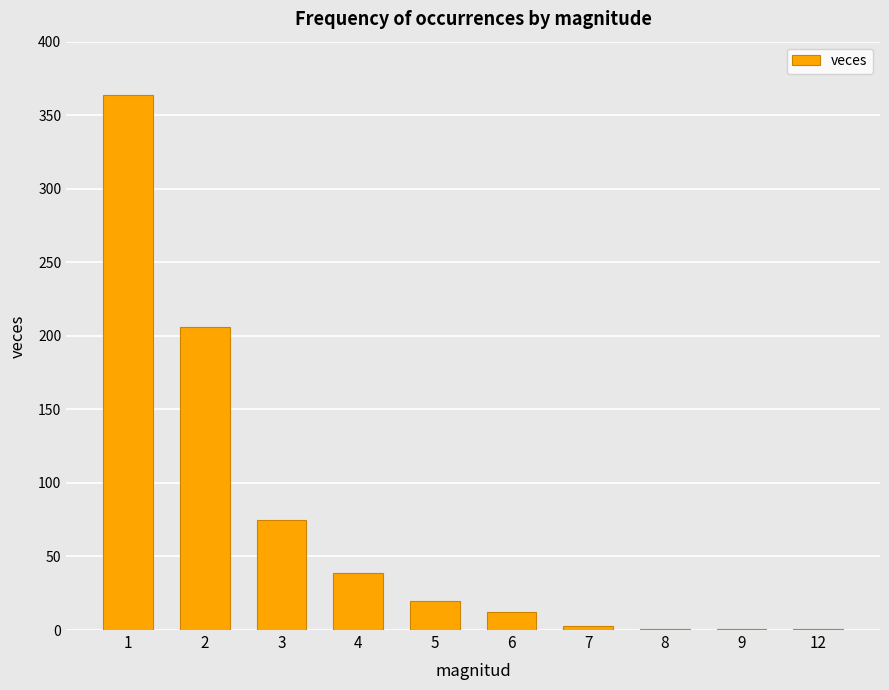

What is the ratio of the value at 5 to the value at 8?

20.0